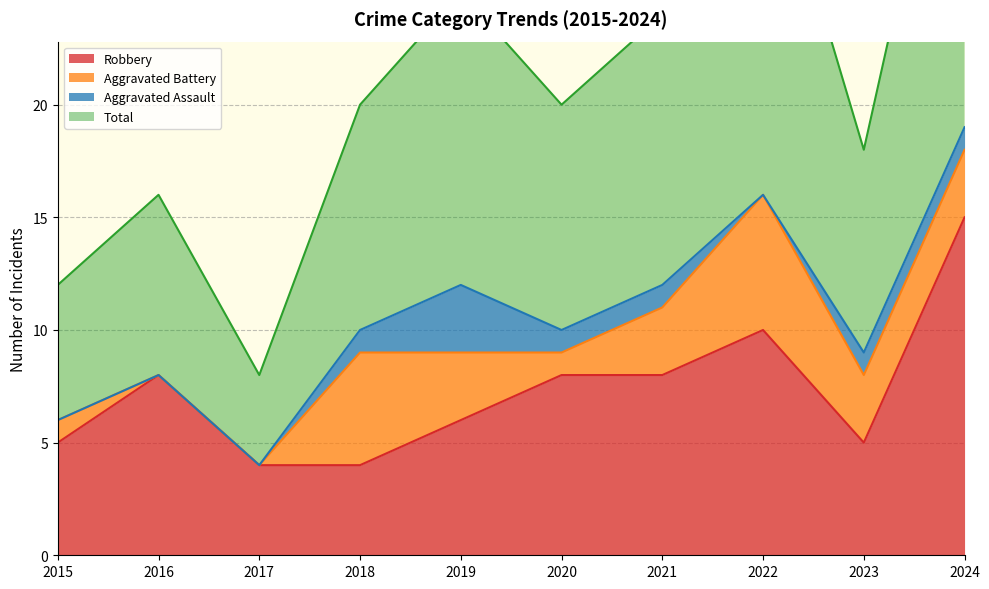

What is the minimum value for Robbery?

4